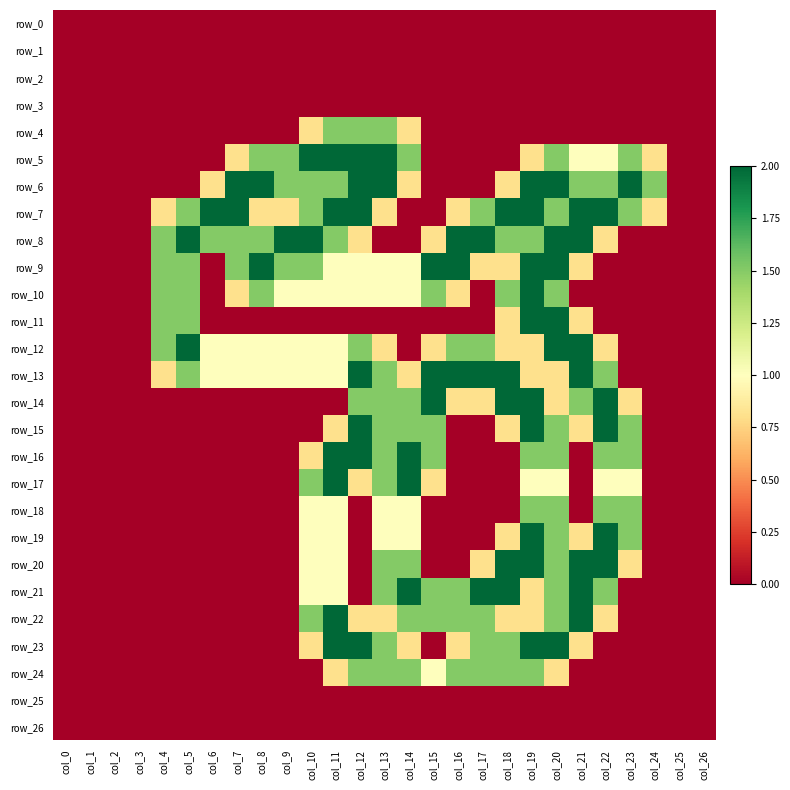

Between col_6 and col_11, which is larger?

col_6